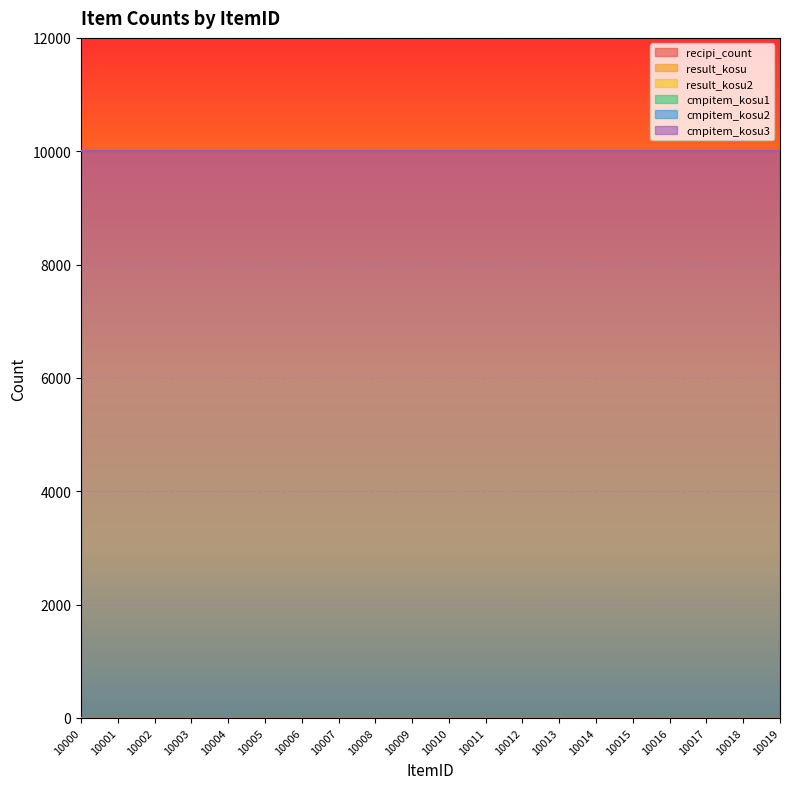

At which category is the sum across all series the highest?

10000